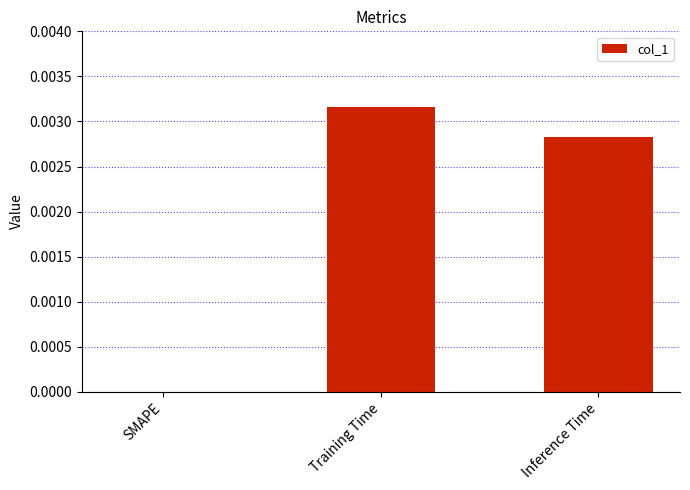

Which category has the highest value across all series?

Training Time